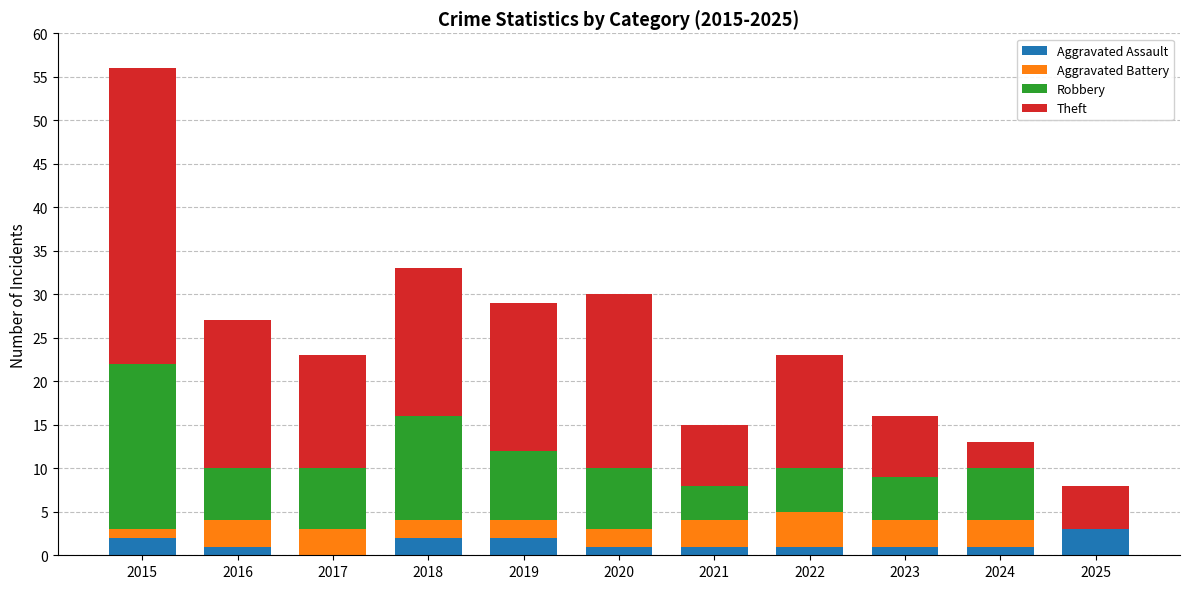

At which category is the sum across all series the highest?

2015